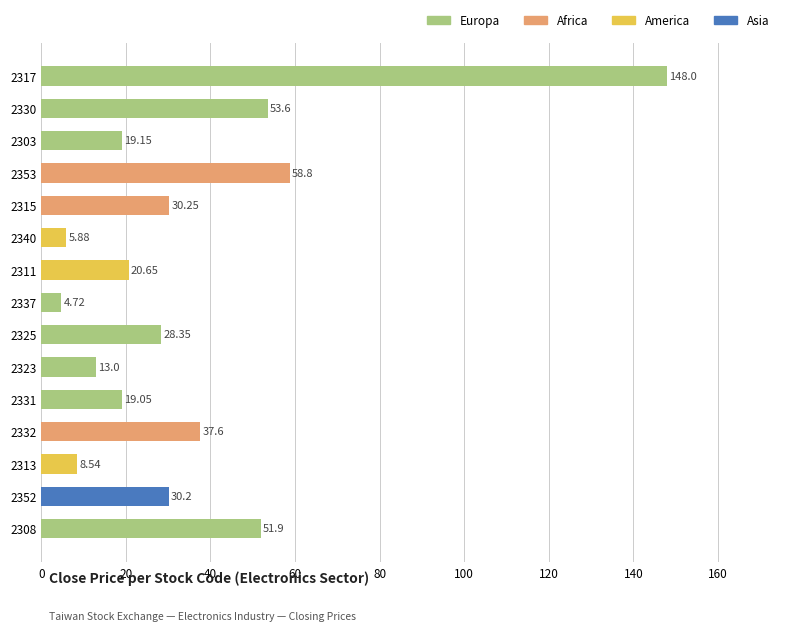

What is the difference between the second highest and second lowest values?

52.9